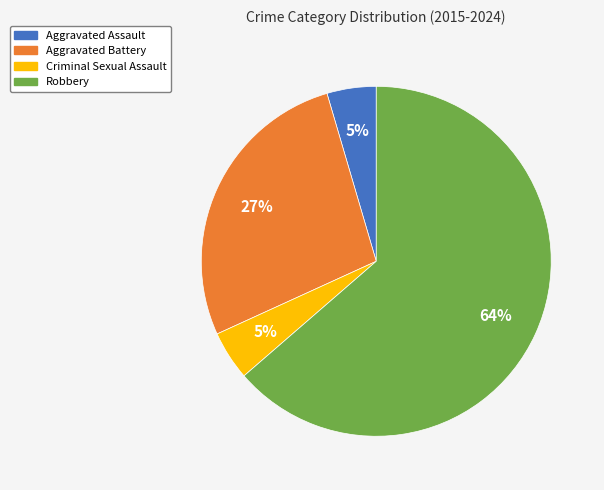

How many slices are in this pie chart?

4